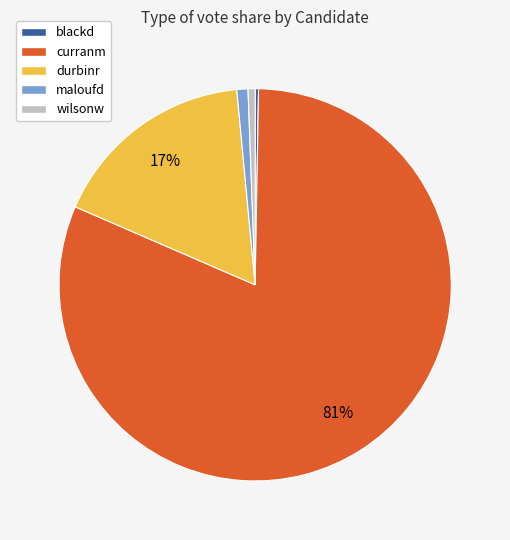

Which category has the biggest portion of the pie?

curranm